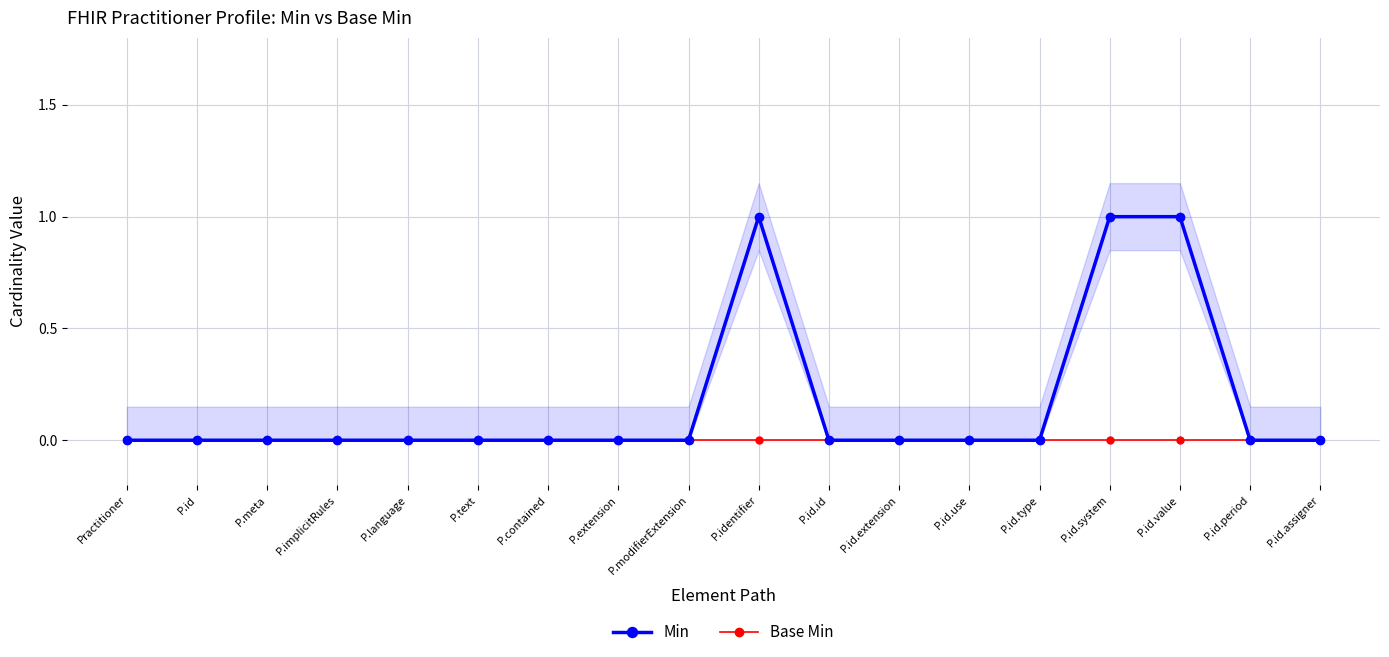

Reading left to right, extract all data points from this chart.

Min: Practitioner=0	P.id=0	P.meta=0	P.implicitRules=0	P.language=0	P.text=0	P.contained=0	P.extension=0	P.modifierExtension=0	P.identifier=1	P.id.id=0	P.id.extension=0	P.id.use=0	P.id.type=0	P.id.system=1	P.id.value=1	P.id.period=0	P.id.assigner=0
Base Min: Practitioner=0	P.id=0	P.meta=0	P.implicitRules=0	P.language=0	P.text=0	P.contained=0	P.extension=0	P.modifierExtension=0	P.identifier=0	P.id.id=0	P.id.extension=0	P.id.use=0	P.id.type=0	P.id.system=0	P.id.value=0	P.id.period=0	P.id.assigner=0